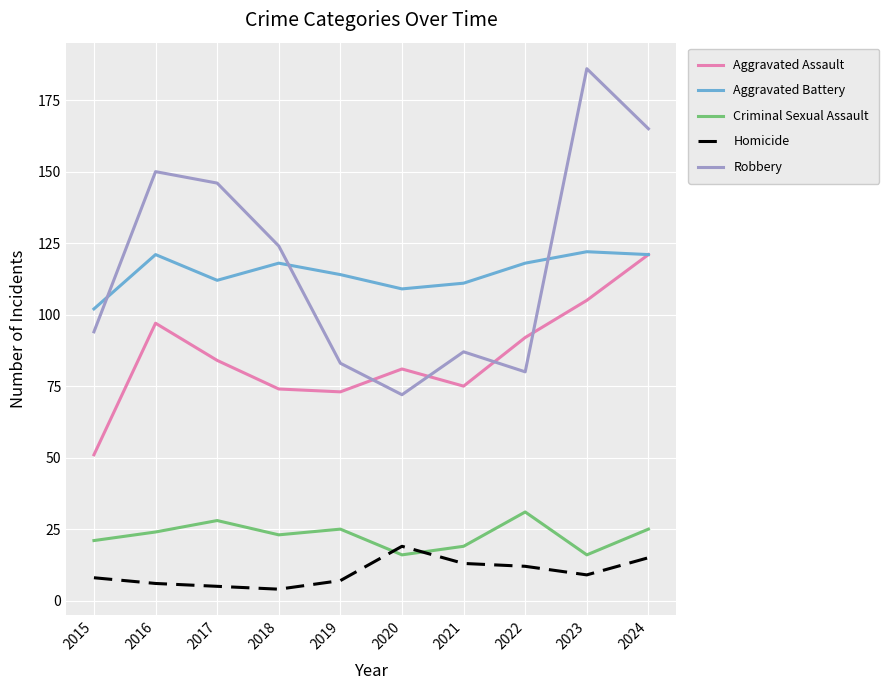

True or false: Homicide and Aggravated Assault intersect in this chart.

False